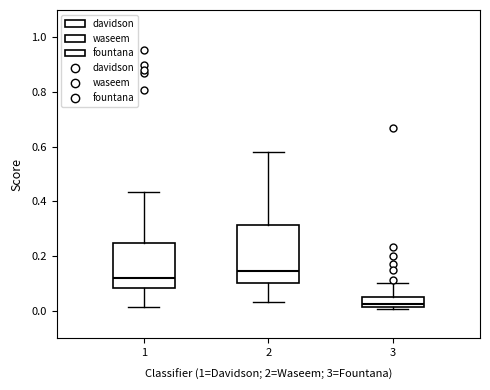

Which box's median line is the highest?

2